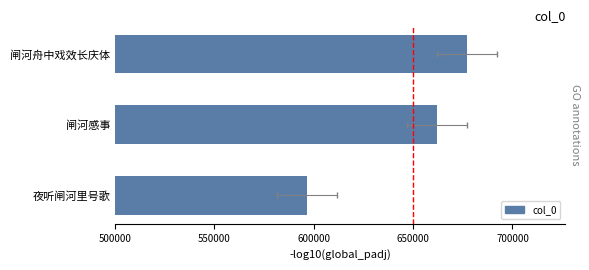

What is the change in value from 闸河舟中戏效长庆体 to 夜听闸河里号歌?

-80426